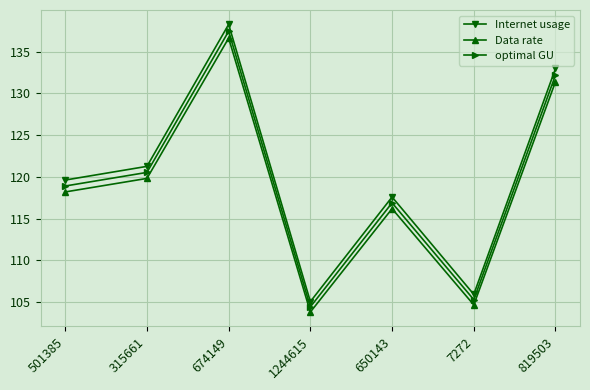

At which category is the sum across all series the highest?

674149